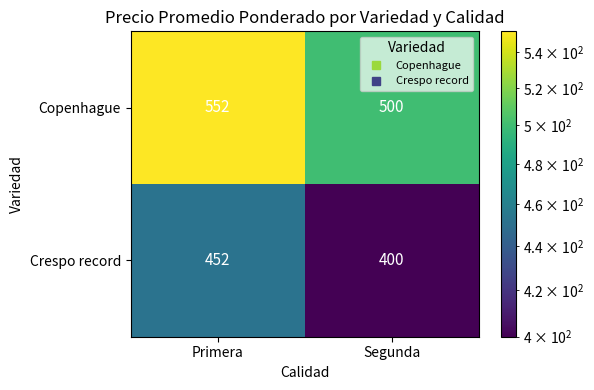

The value of Crespo record at Primera is 127. True or false?

False